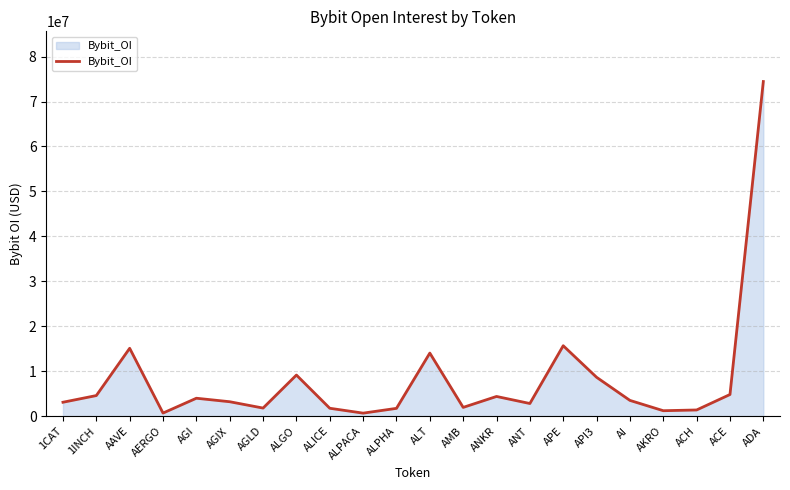

What is the ratio of the value at AMB to the value at AGI?

0.5